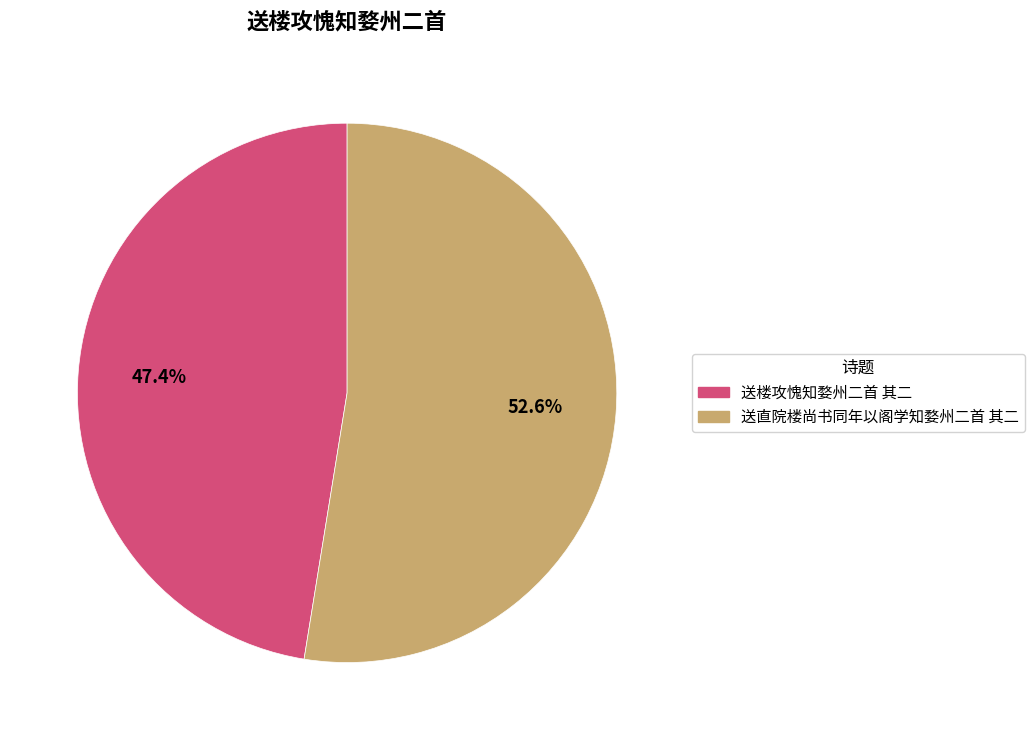

Rank the categories by value from highest to lowest.

送直院楼尚书同年以阁学知婺州二首 其二, 送楼攻愧知婺州二首 其二